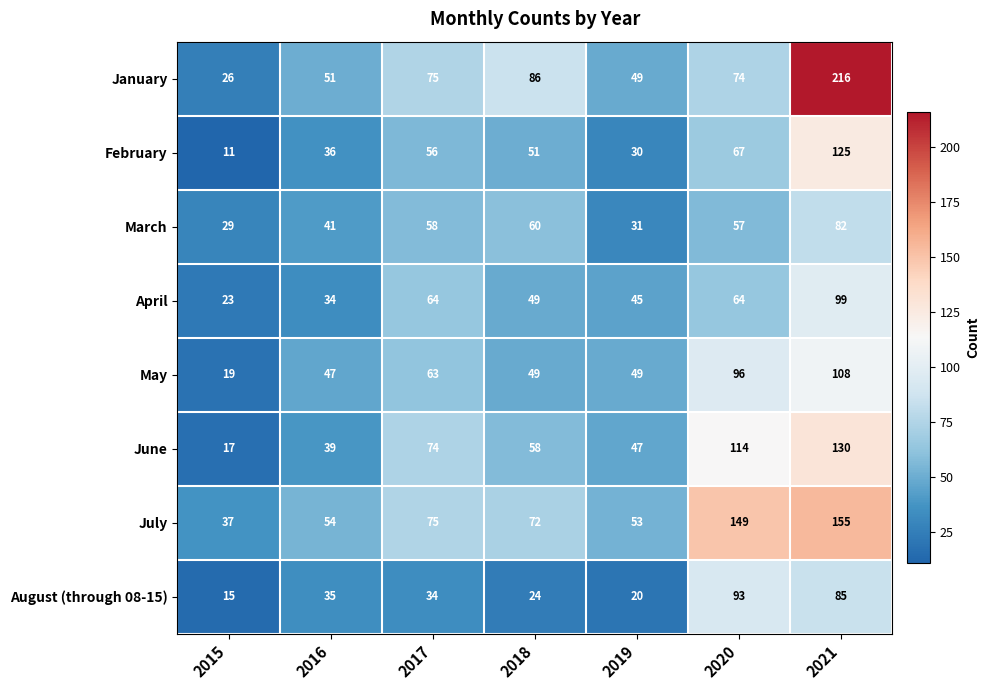

What is the maximum value for January?

216